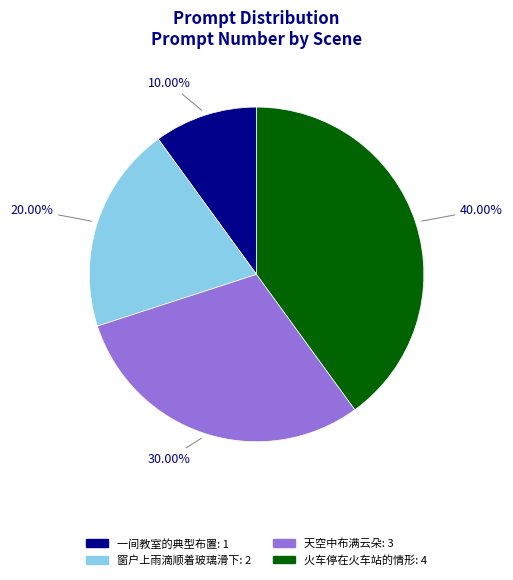

Is the sum of 天空中布满云朵 and 一间教室的典型布置 greater than half?

No